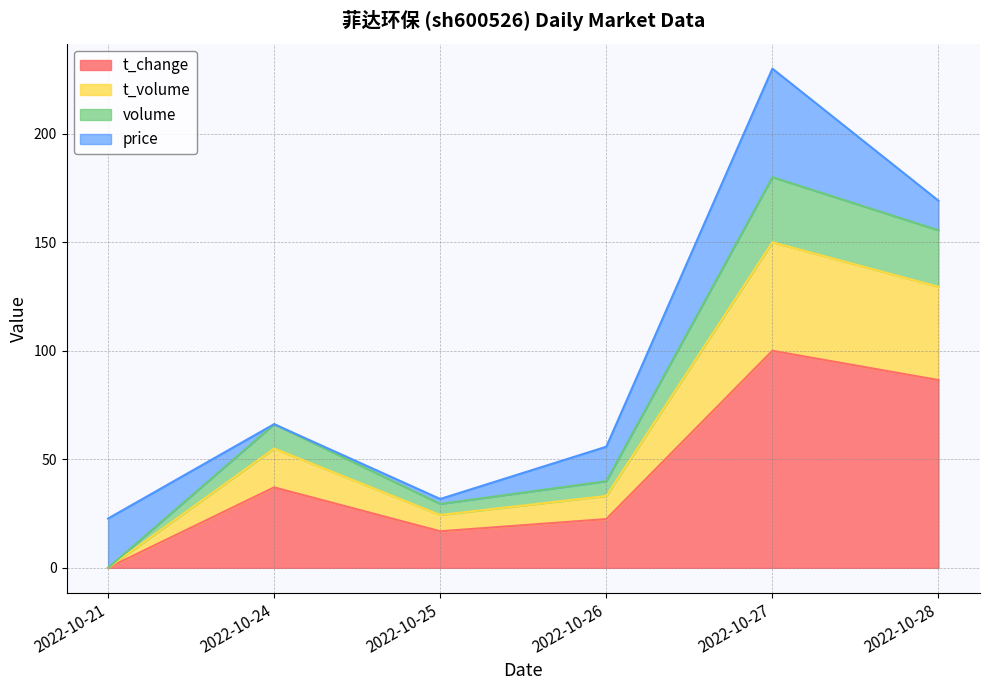

True or false: t_volume has more than 1 points higher than both neighbors.

True